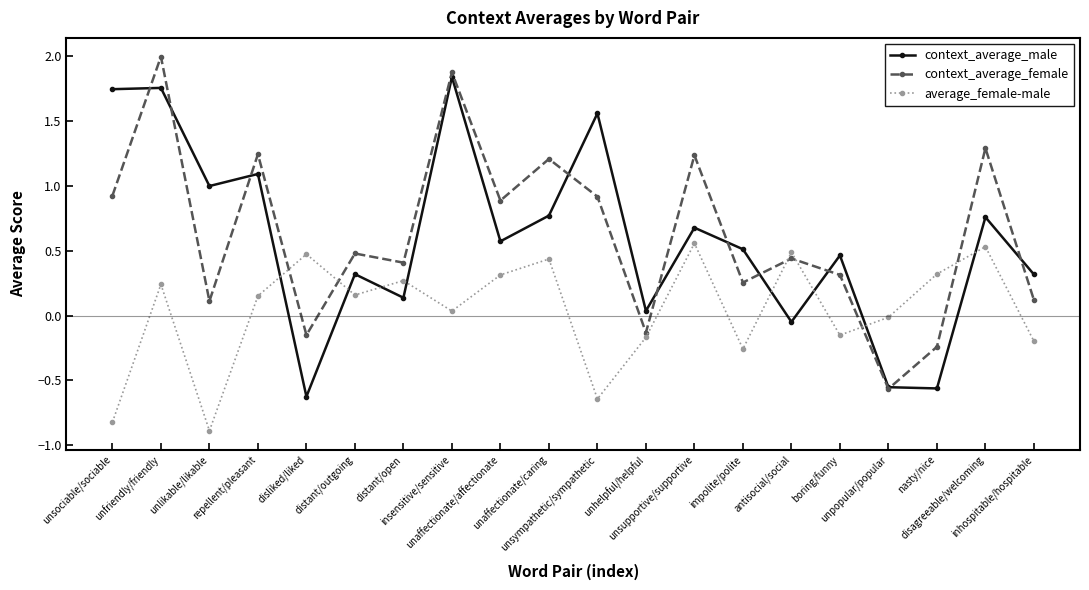

What is the label of the 11th point from the left?

unsympathetic/sympathetic